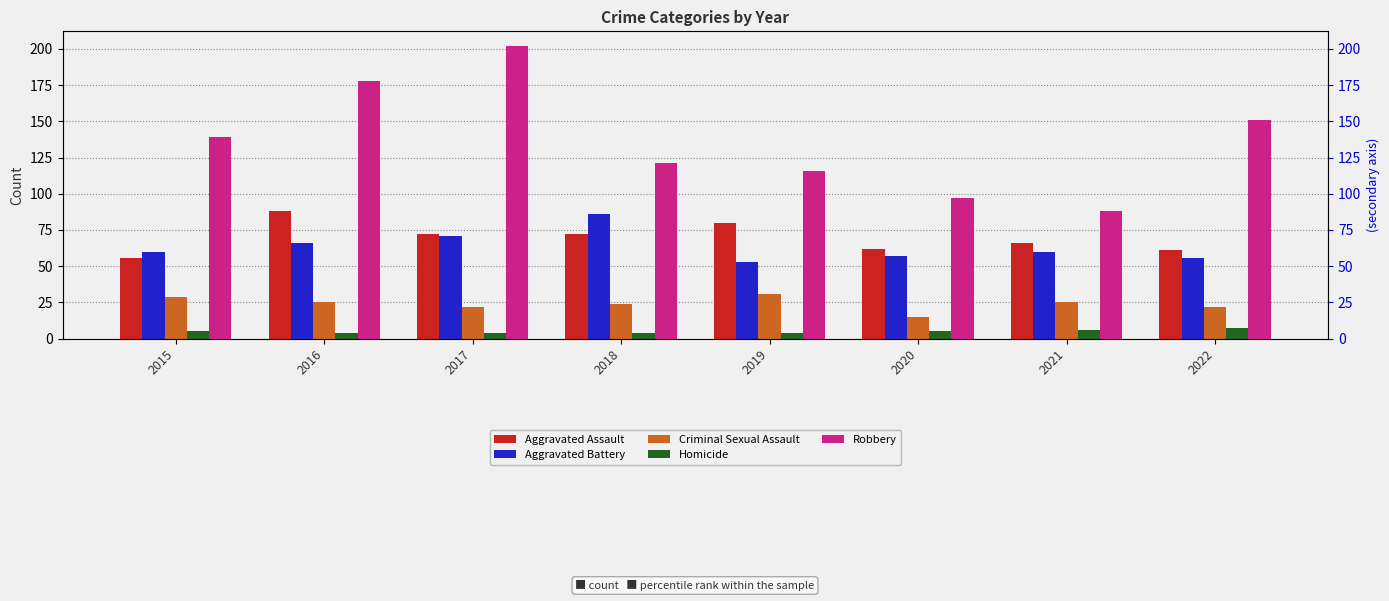

List the series in order of their peak value, lowest first.

Homicide, Criminal Sexual Assault, Aggravated Battery, Aggravated Assault, Robbery